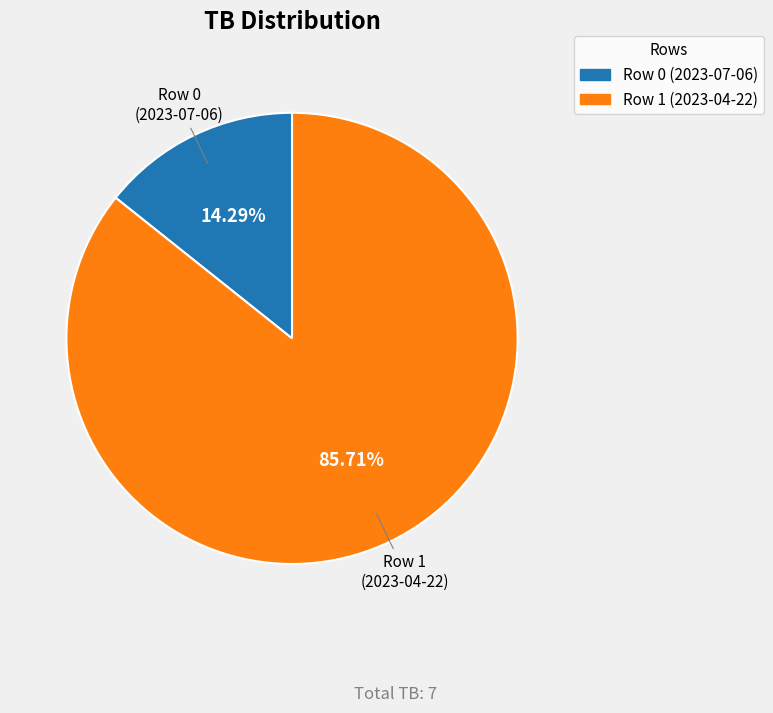

Which category has the biggest portion of the pie?

Row 1